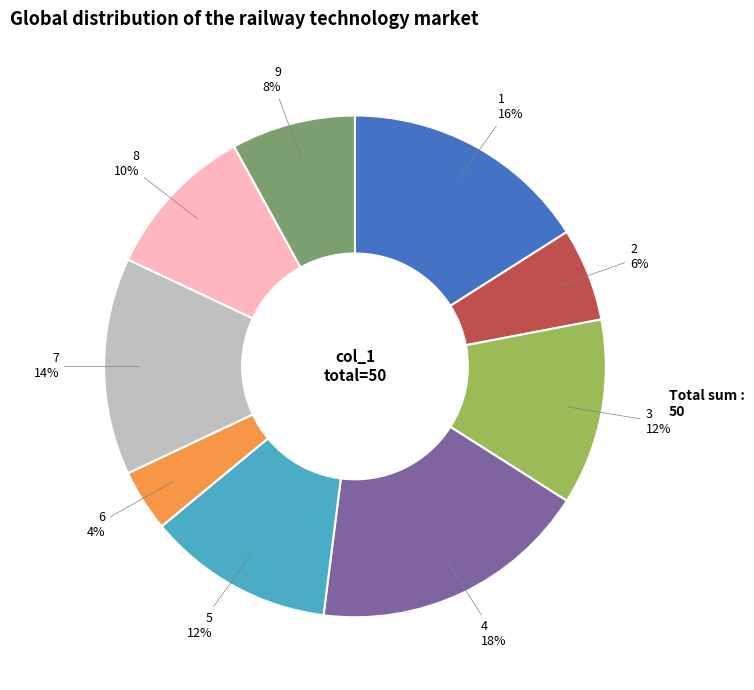

How many slices are in this pie chart?

9